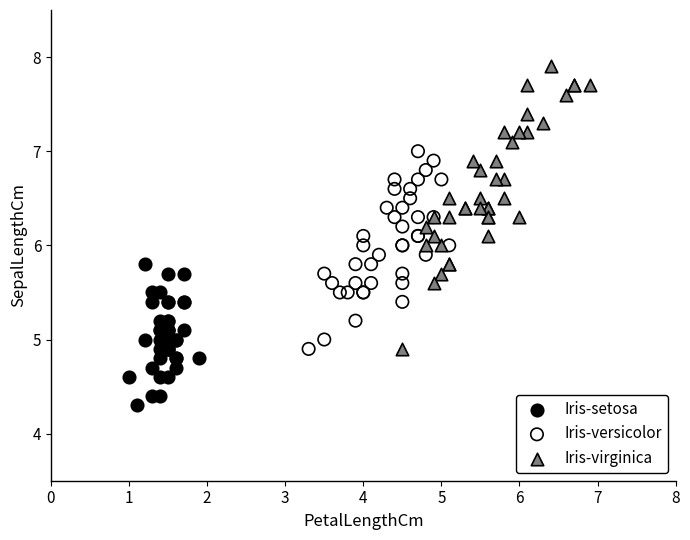

Which series contains the lowest Y value?

Iris-setosa